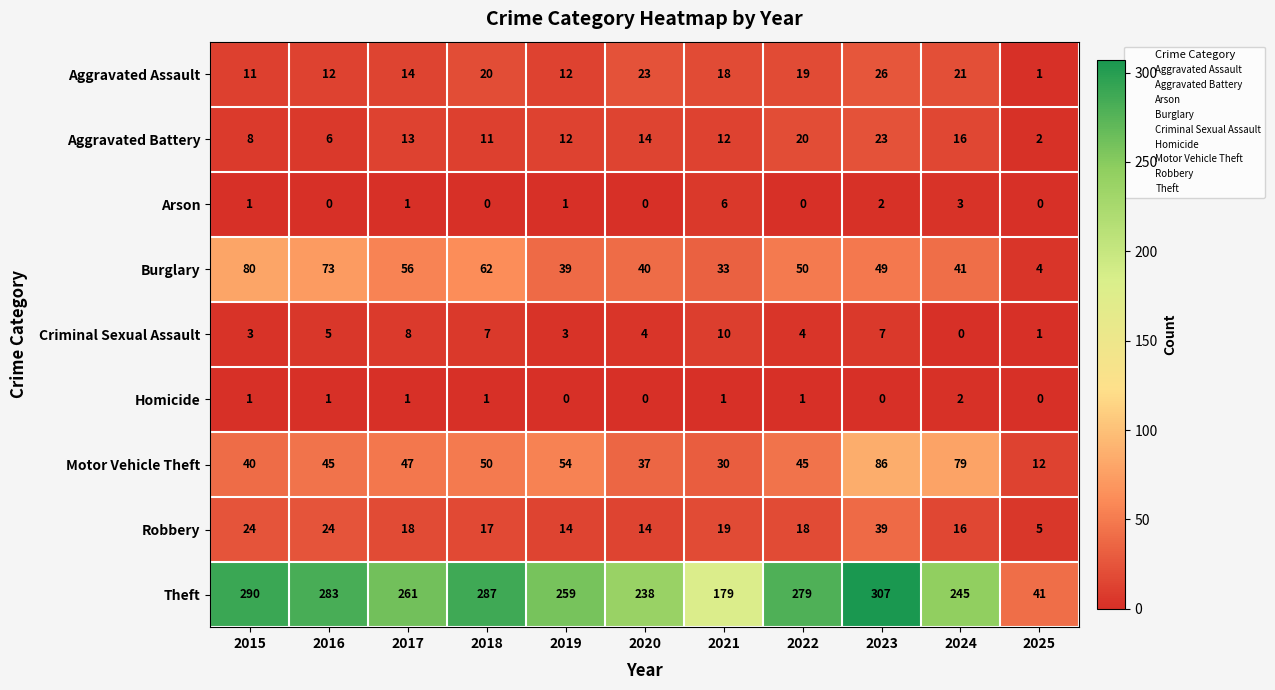

What is the difference between the maximum and minimum values in the Arson series?

6